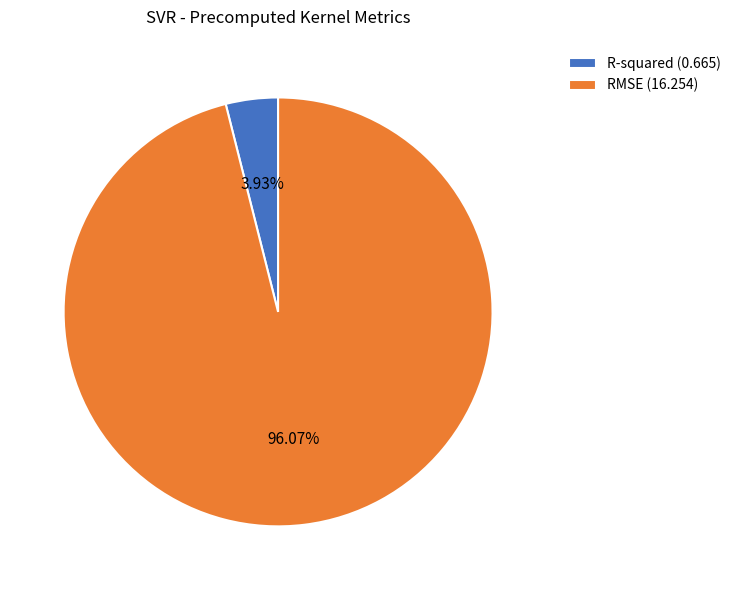

Count the number of slices in the pie.

2